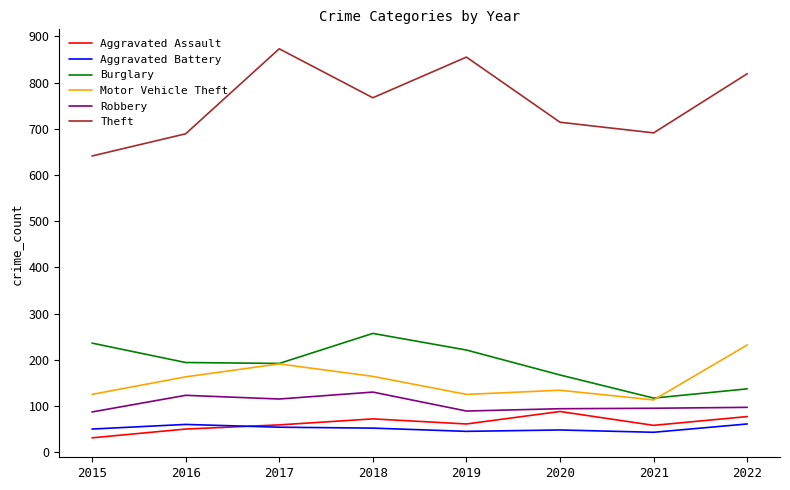

What is the approximate value of Burglary at 2019?

221